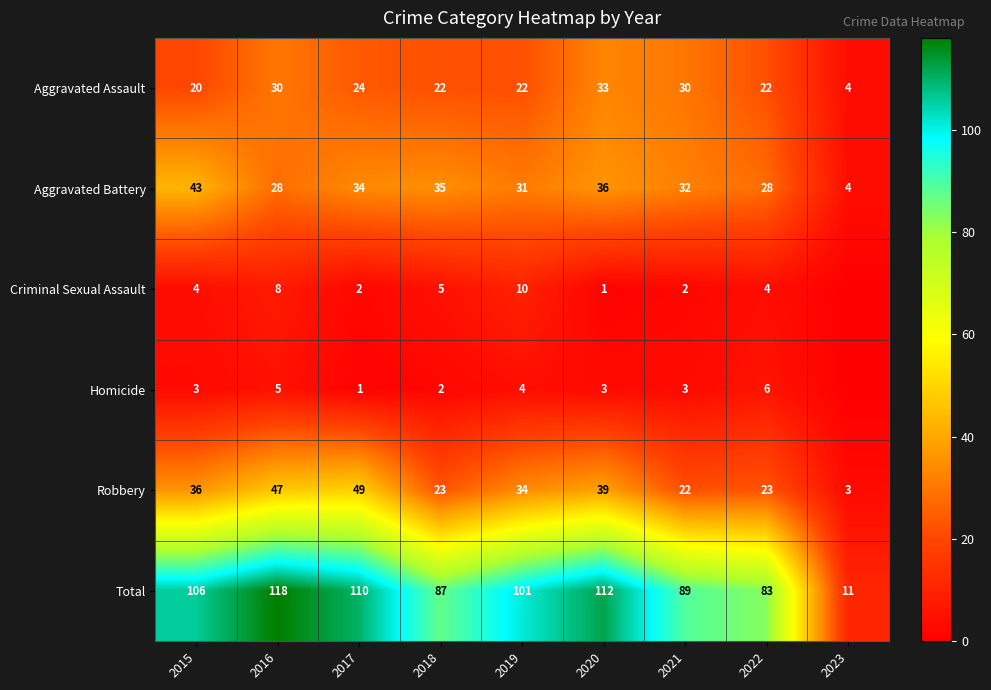

What is the difference between the maximum and minimum values in the Aggravated Battery series?

39